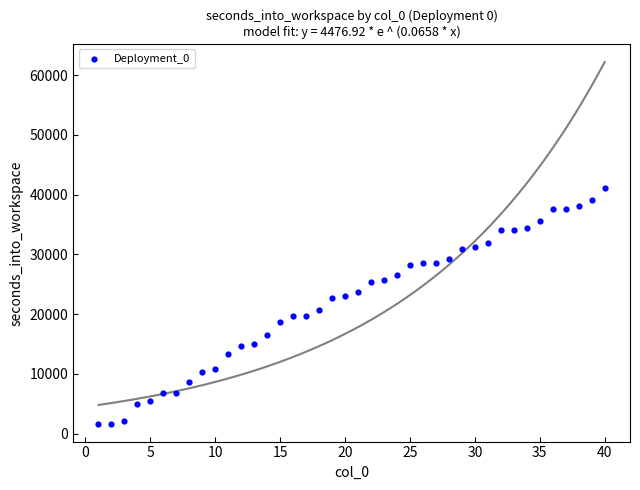

What is the range of X values (max minus min)?

39.0